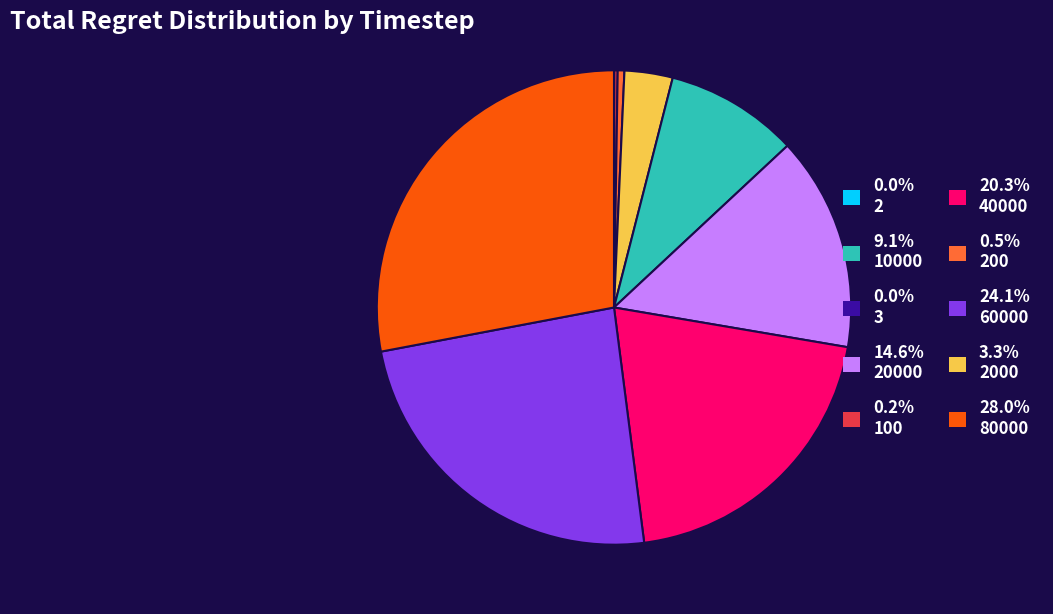

Is there a majority slice in this chart?

No